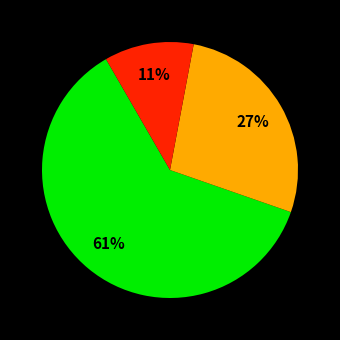

Does any single category account for the majority?

Yes